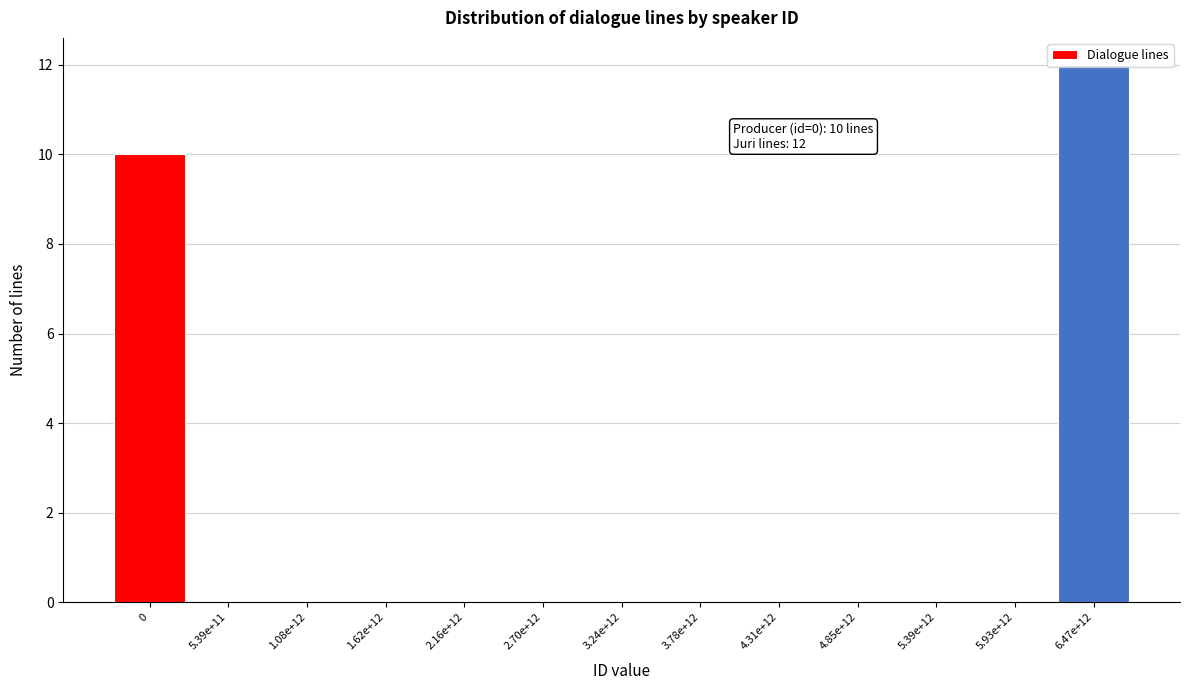

What is the change in value from 0 to 2.70e+12?

-10